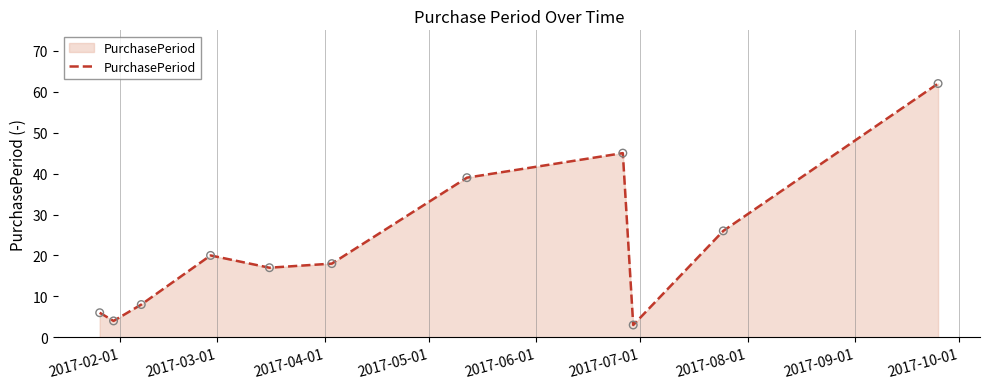

What is the greatest value displayed?

62